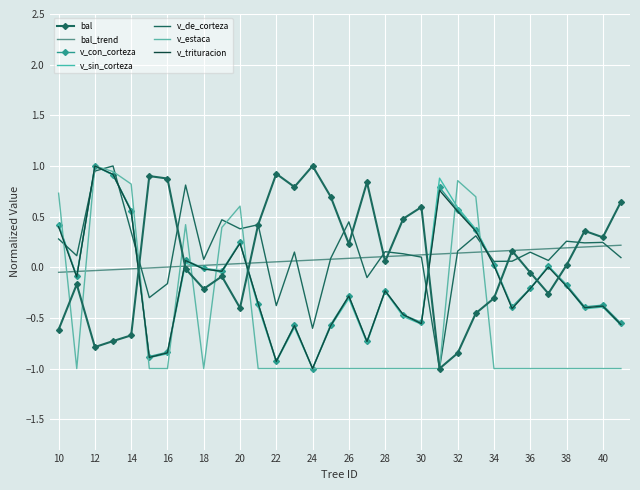

List the series in order of their peak value, highest first.

bal, v_con_corteza, v_sin_corteza, v_de_corteza, v_estaca, v_trituracion